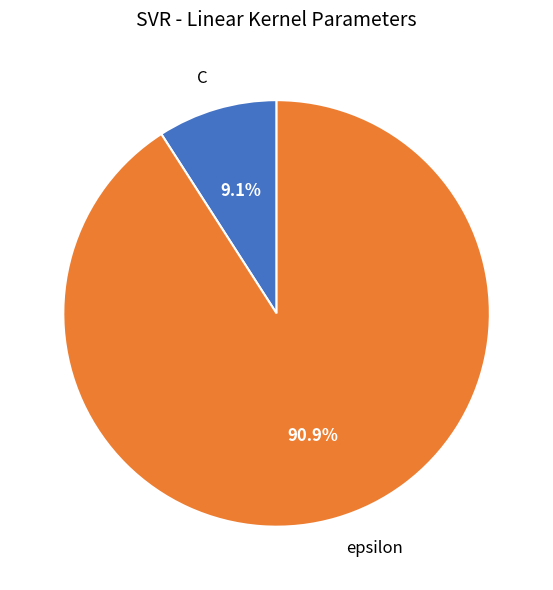

To the nearest percent, what portion does C represent?

9%